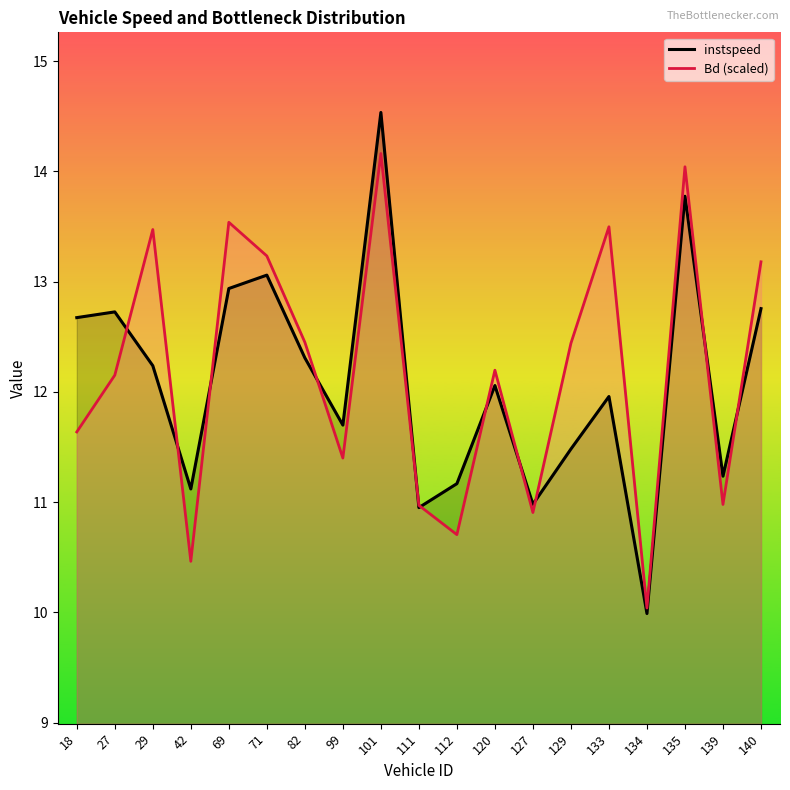

Rank the categories by Bd value from highest to lowest.

101.0, 135.0, 69.0, 133.0, 29.0, 71.0, 140.0, 82.0, 129.0, 120.0, 27.0, 18.0, 99.0, 139.0, 111.0, 127.0, 112.0, 42.0, 134.0